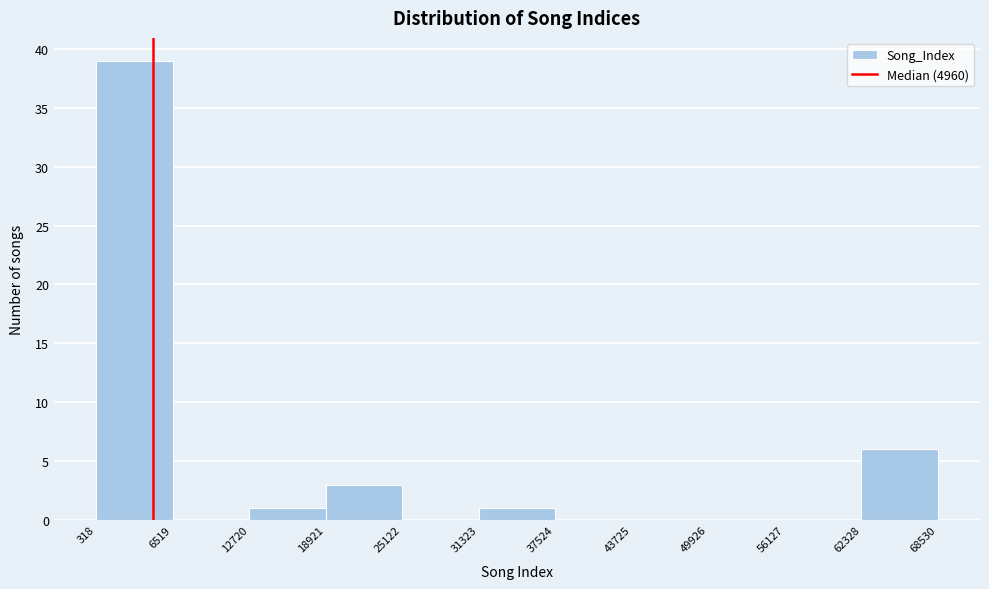

Which range on the x-axis has the tallest bar?

318 to 6519